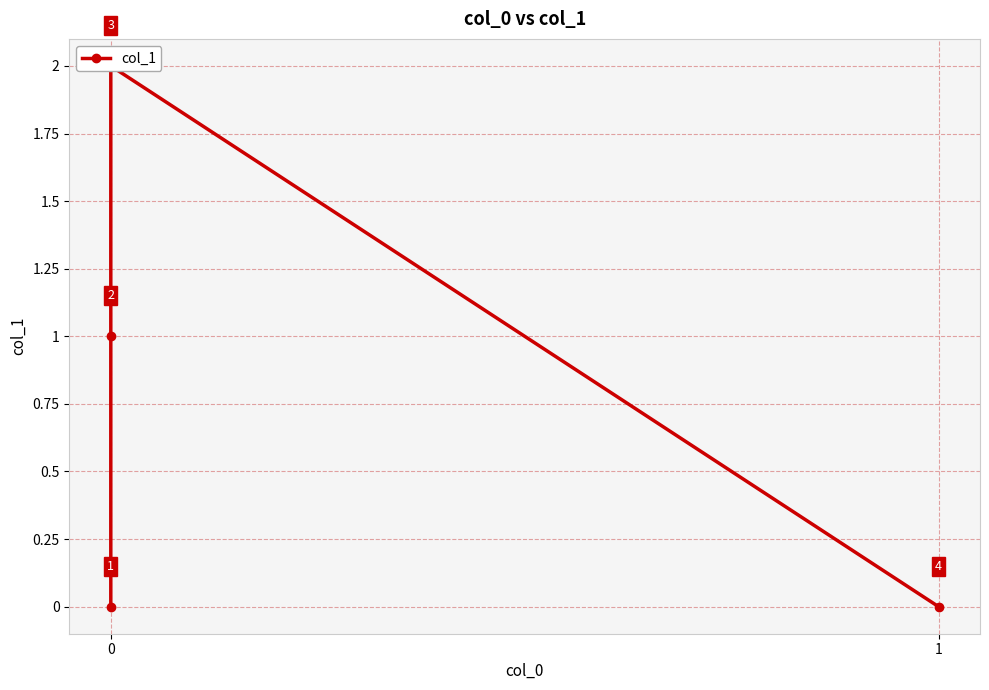

The value at 1 is -1. True or false?

False